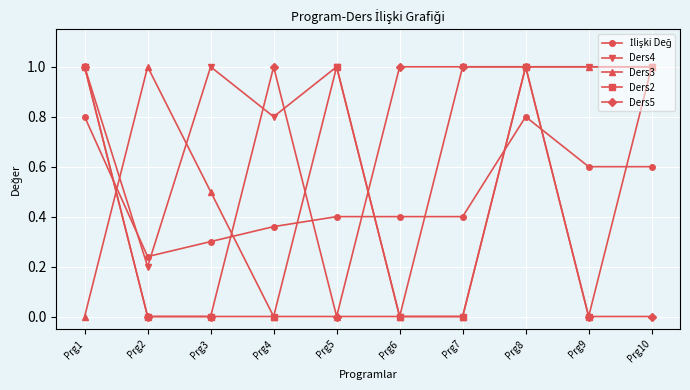

What is the spread (max minus min) of values at Prg9?

1.0